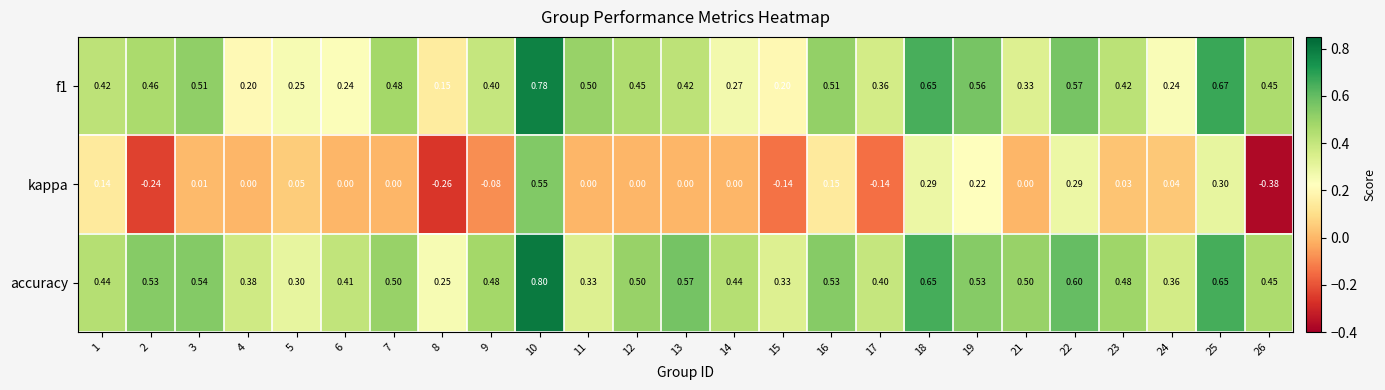

At which category is the sum across all series the highest?

10